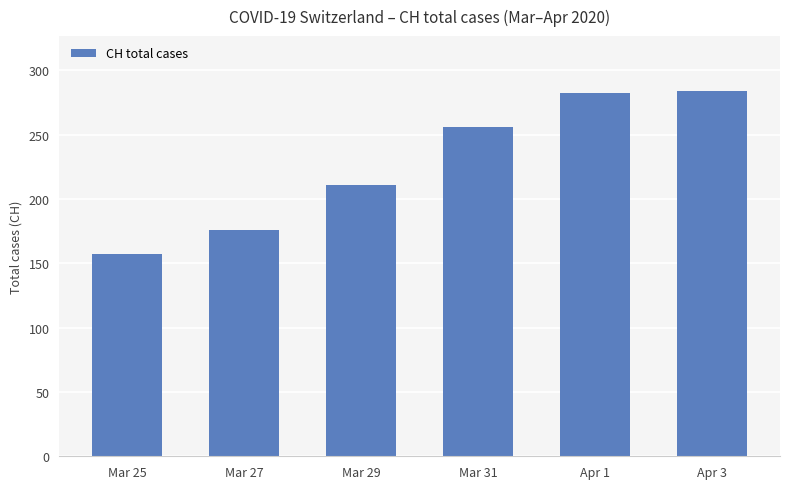

What is the value of the 6th bar from the left?

284